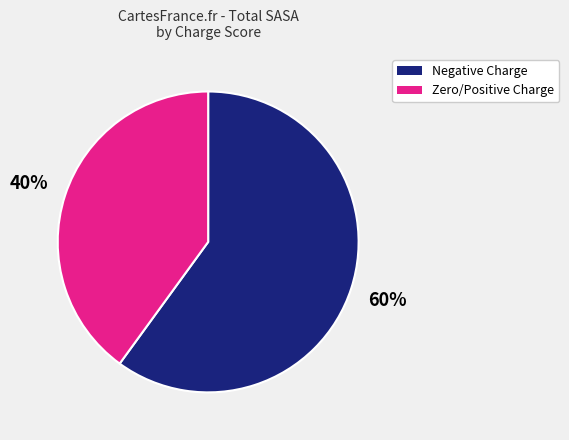

How many segments does this pie chart have?

2